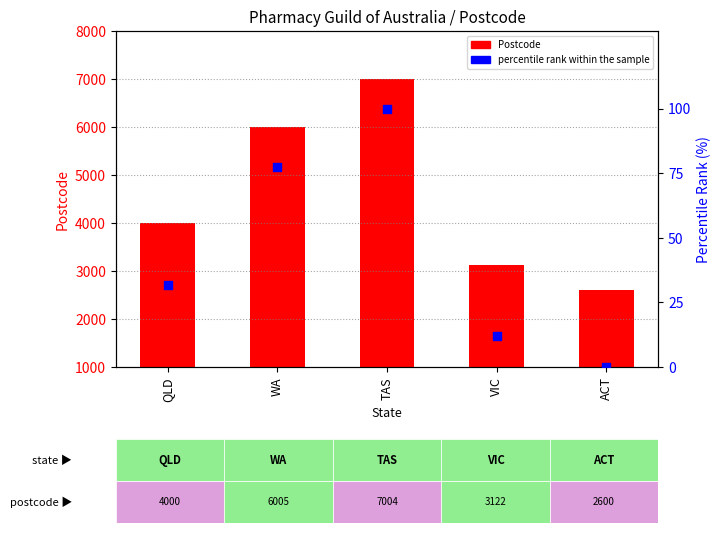

Which series reaches the minimum Y coordinate?

percentile rank within the sample